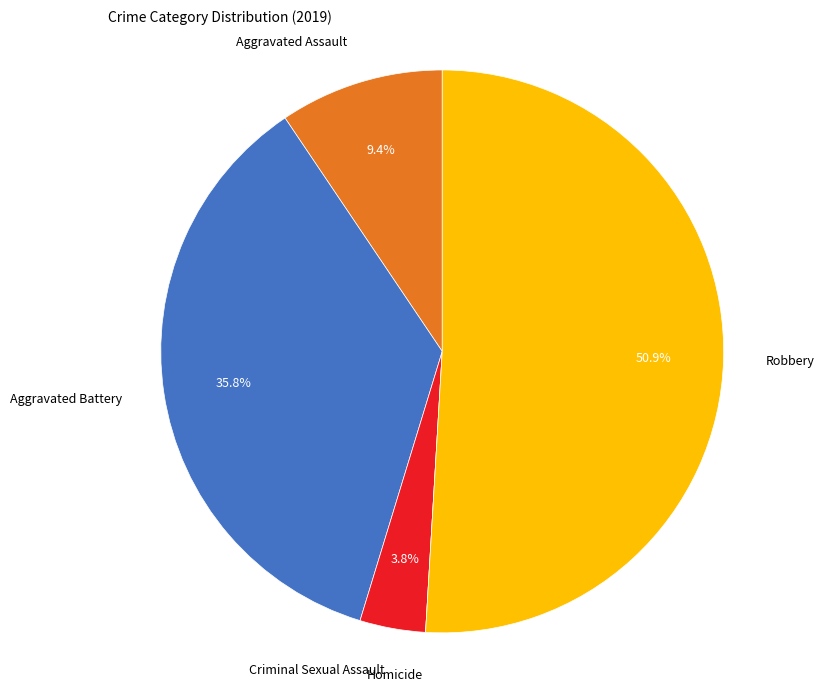

To the nearest percent, what is the difference between the largest and smallest slice percentages?

51%